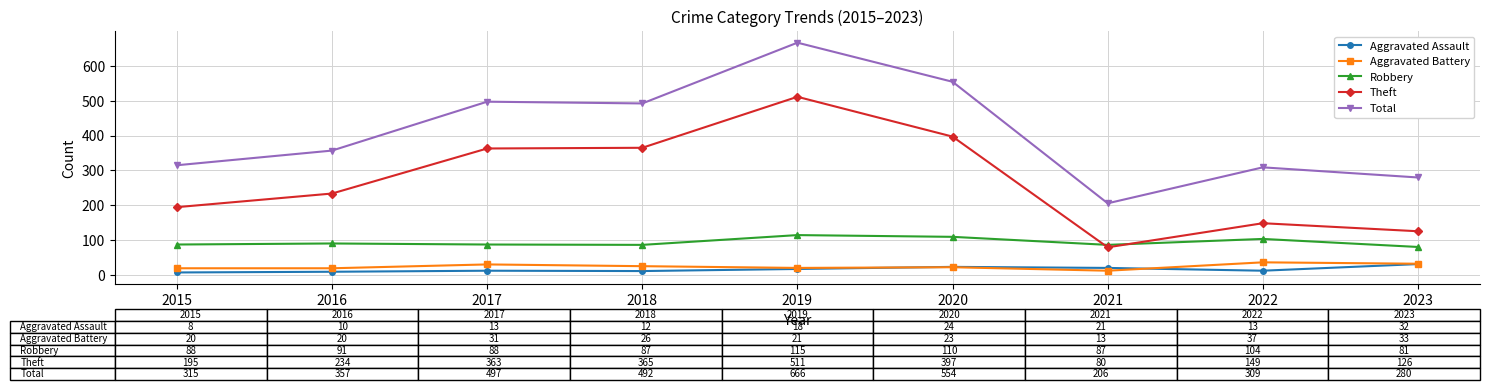

What is the total value across all series at 2021?

407